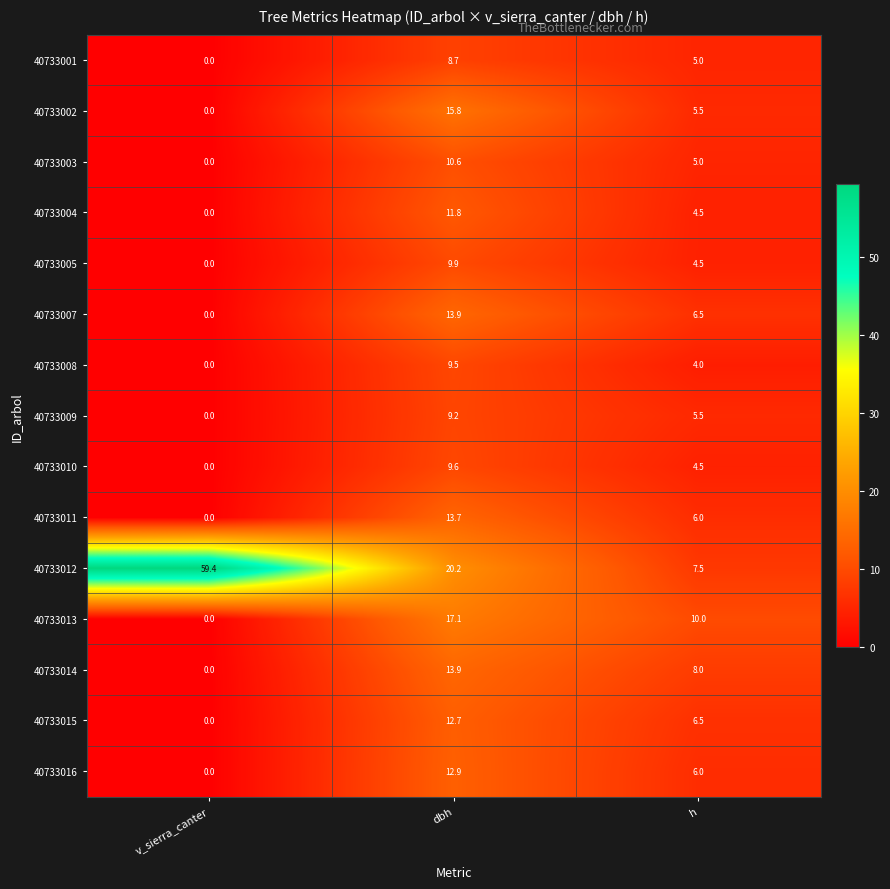

What is the difference between the second highest and minimum values in the 40733015 series?

6.5